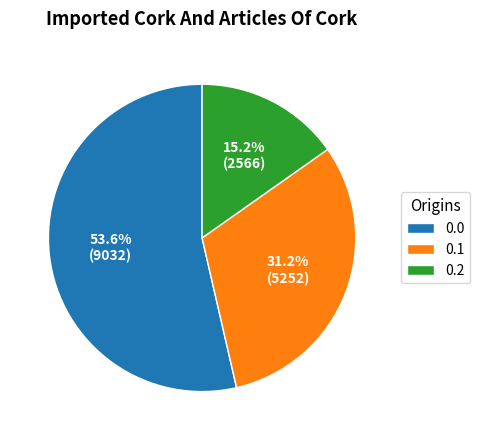

Approximately how many times larger is the value at 0.2 compared to 0.0?

0.3